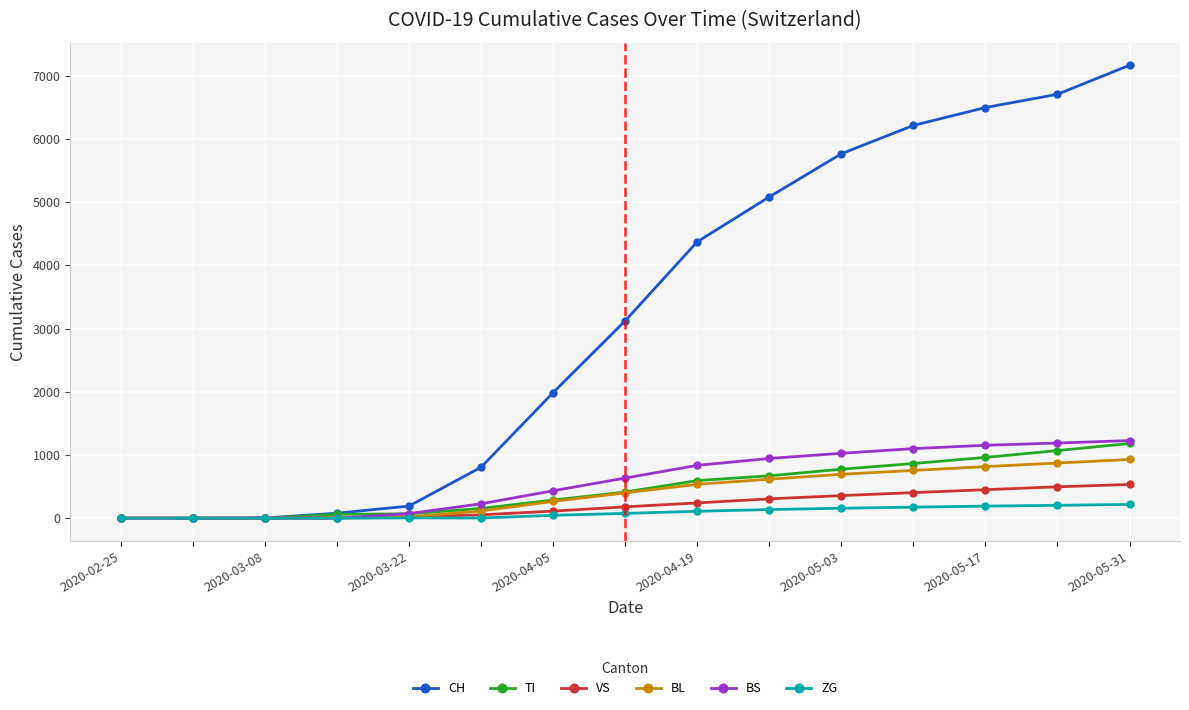

True or false: CH has more than 2 points higher than both neighbors.

False